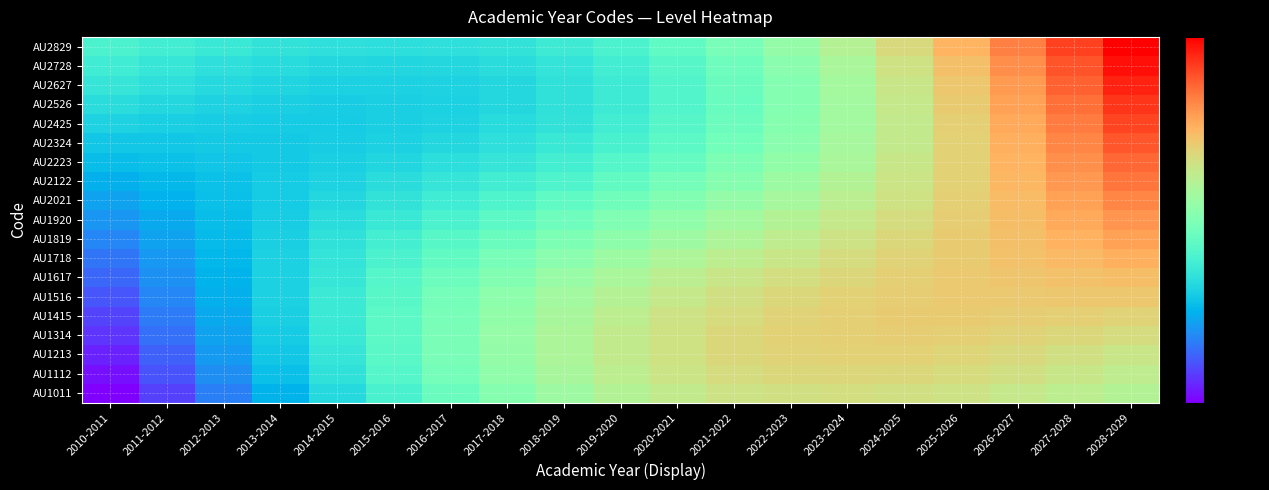

Which series has the largest range (max minus min)?

AU2829